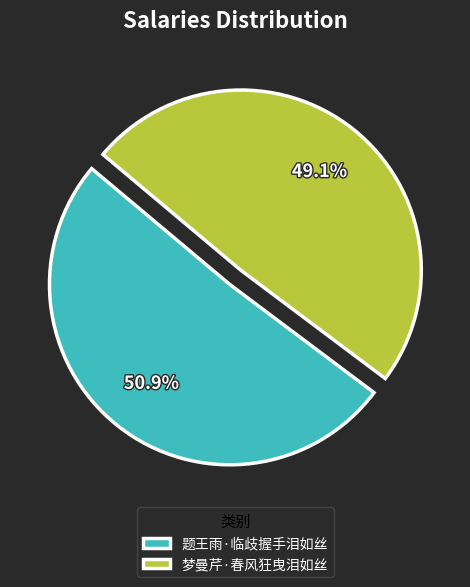

Does any single category account for the majority?

Yes